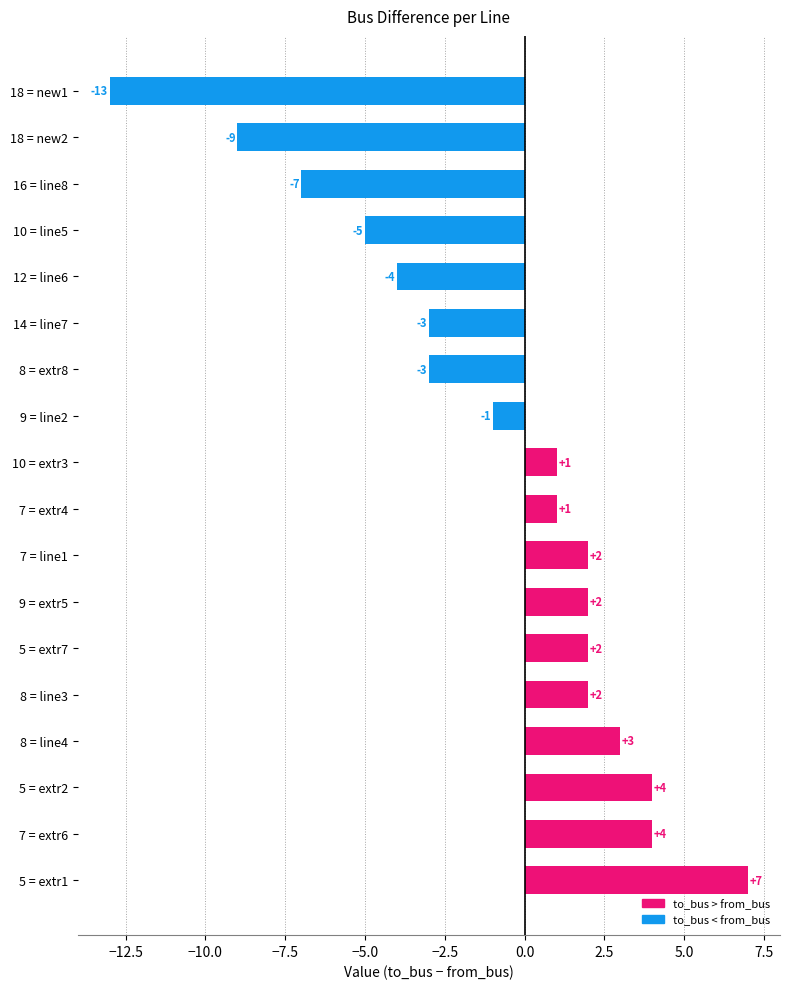

At which label is the value closest to -3?

8 = extr8